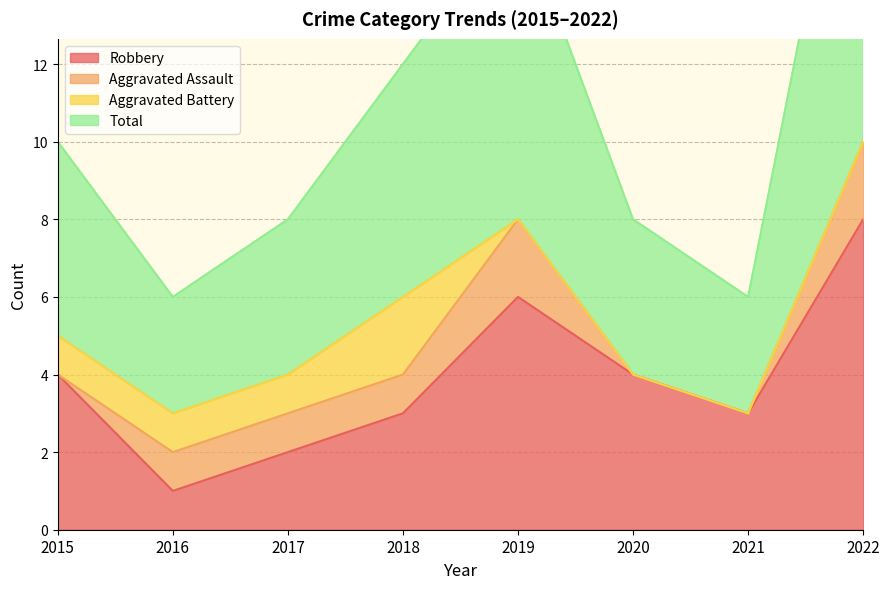

At how many categories does at least one series exceed 13?

2